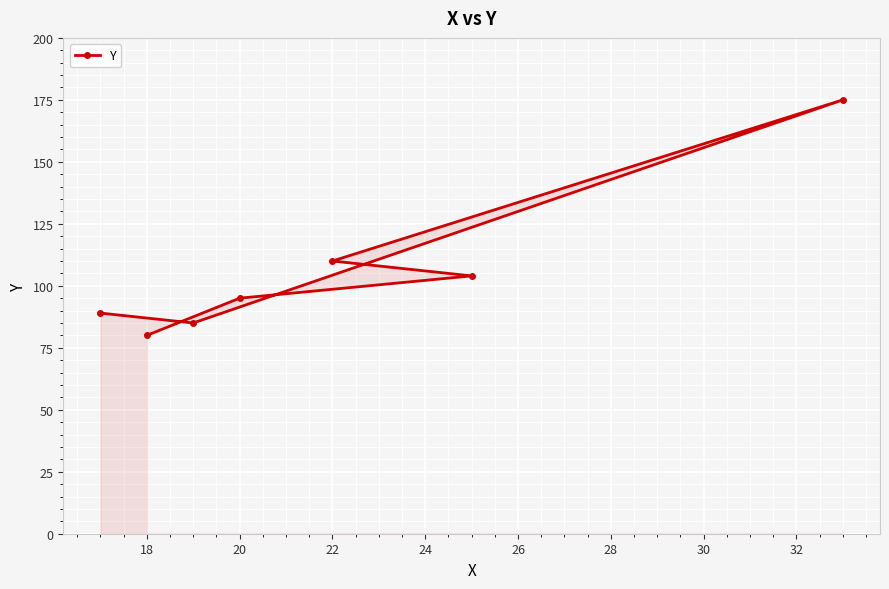

How many lines are shown in the chart?

1